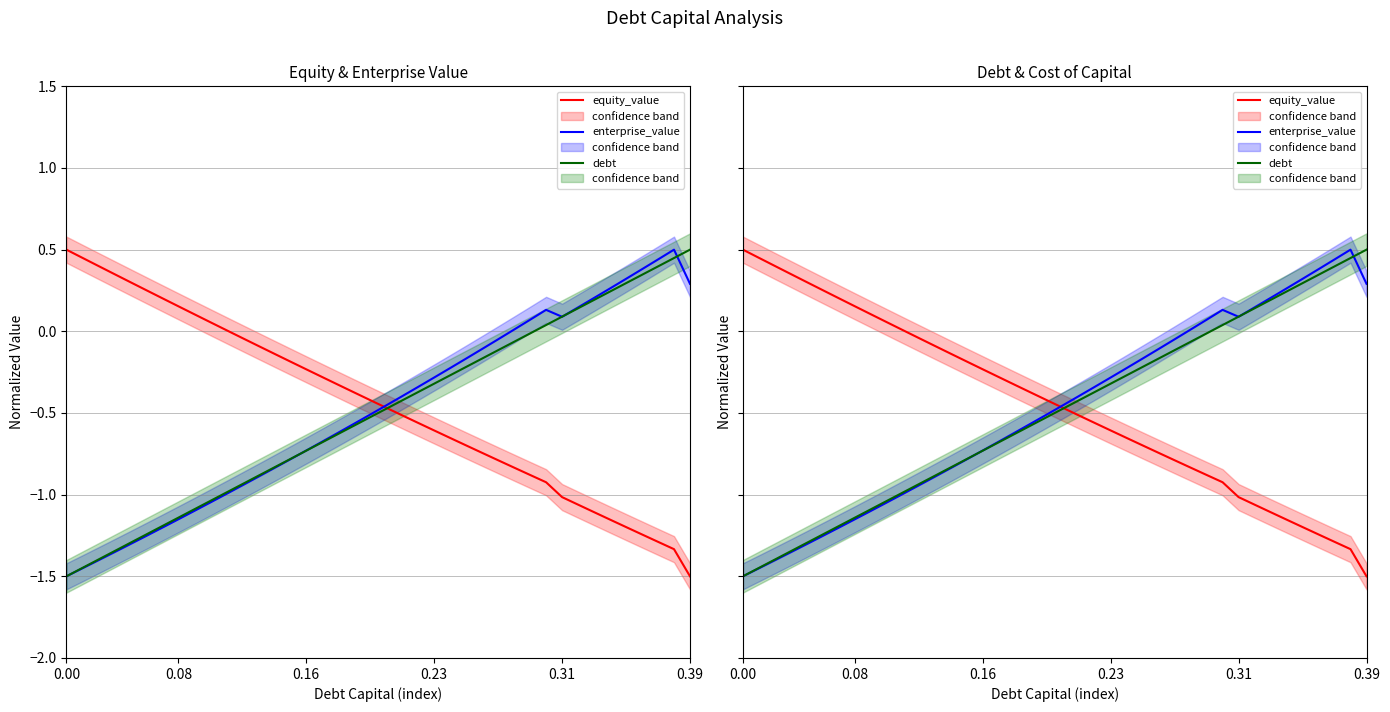

Where is the first local maximum for enterprise_value?

30